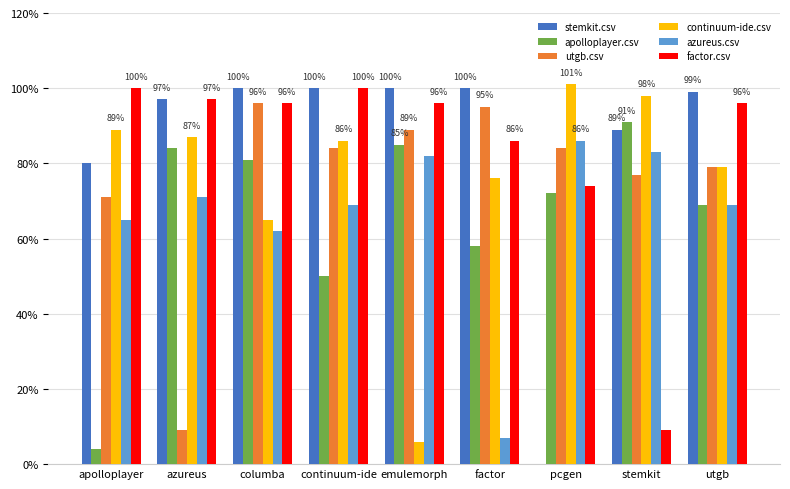

What are all the series names shown in the legend?

stemkit.csv, apolloplayer.csv, utgb.csv, continuum-ide.csv, azureus.csv, factor.csv